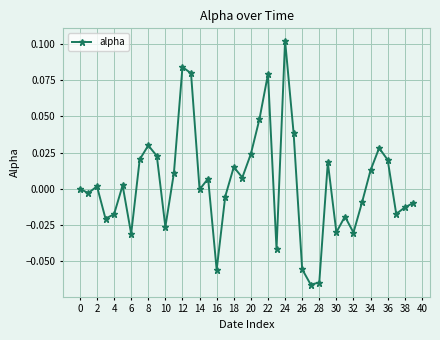

Count the number of data series in this chart.

1